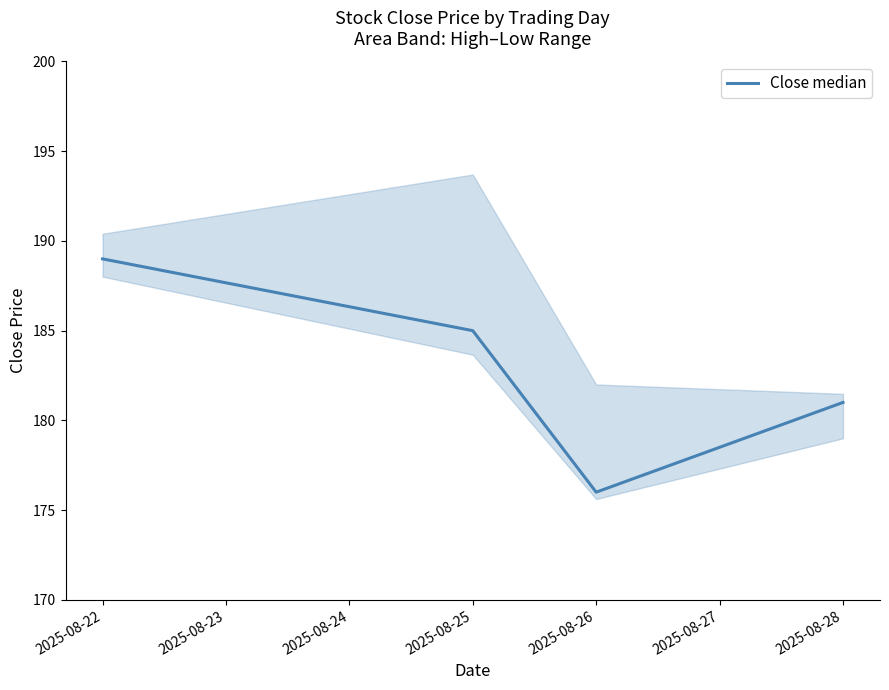

List the labels in order of Close median value, smallest first.

2025-08-26, 2025-08-28, 2025-08-25, 2025-08-22